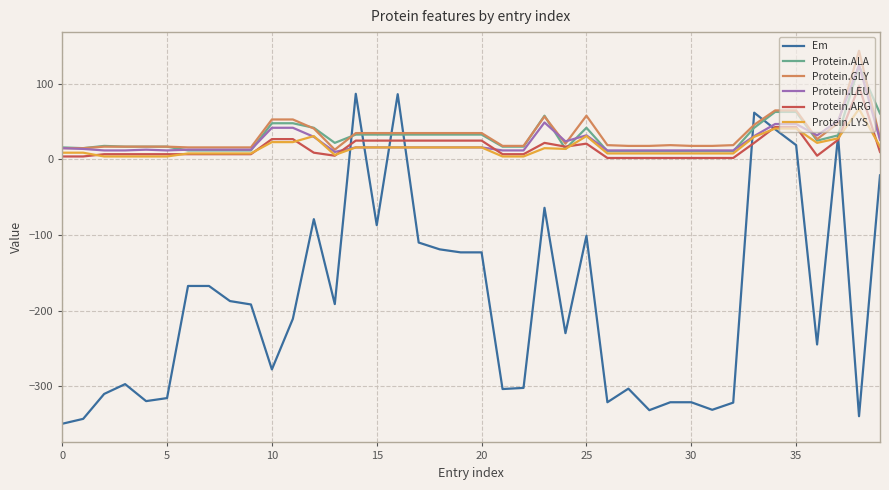

Which series has the widest spread of values?

Em